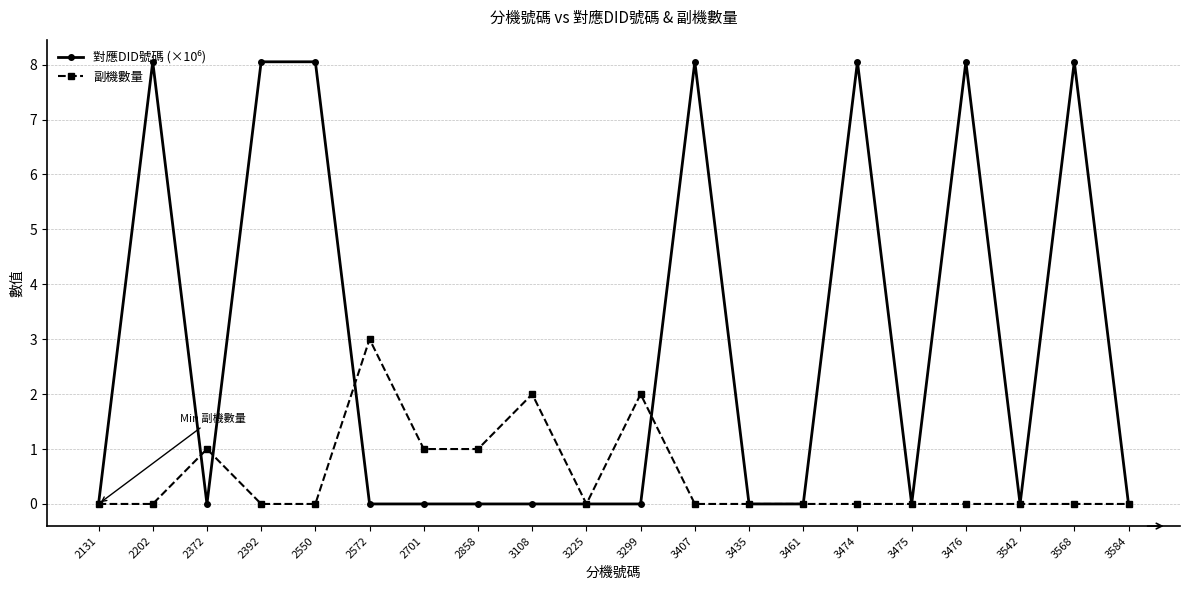

The 副機數量 series shows 1.7 at 3435. True or false?

False